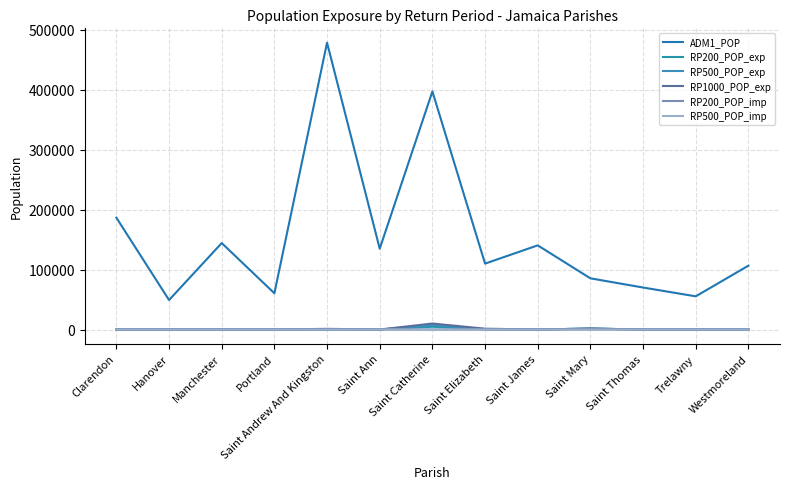

Which label corresponds to the smallest value in the chart?

Clarendon